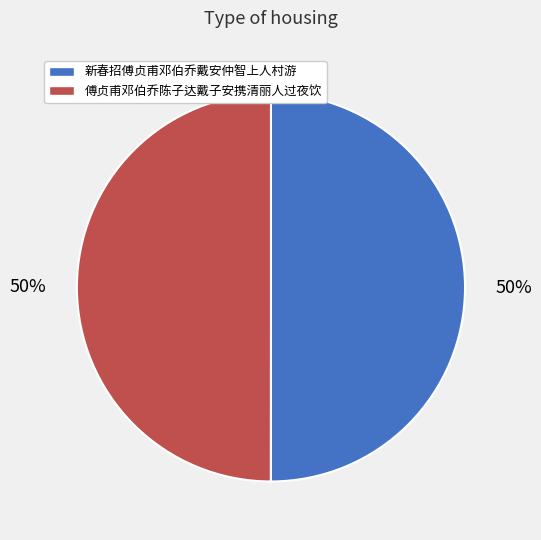

To the nearest percent, what portion does 傅贞甫邓伯乔陈子达戴子安携清丽人过夜饮 represent?

50%